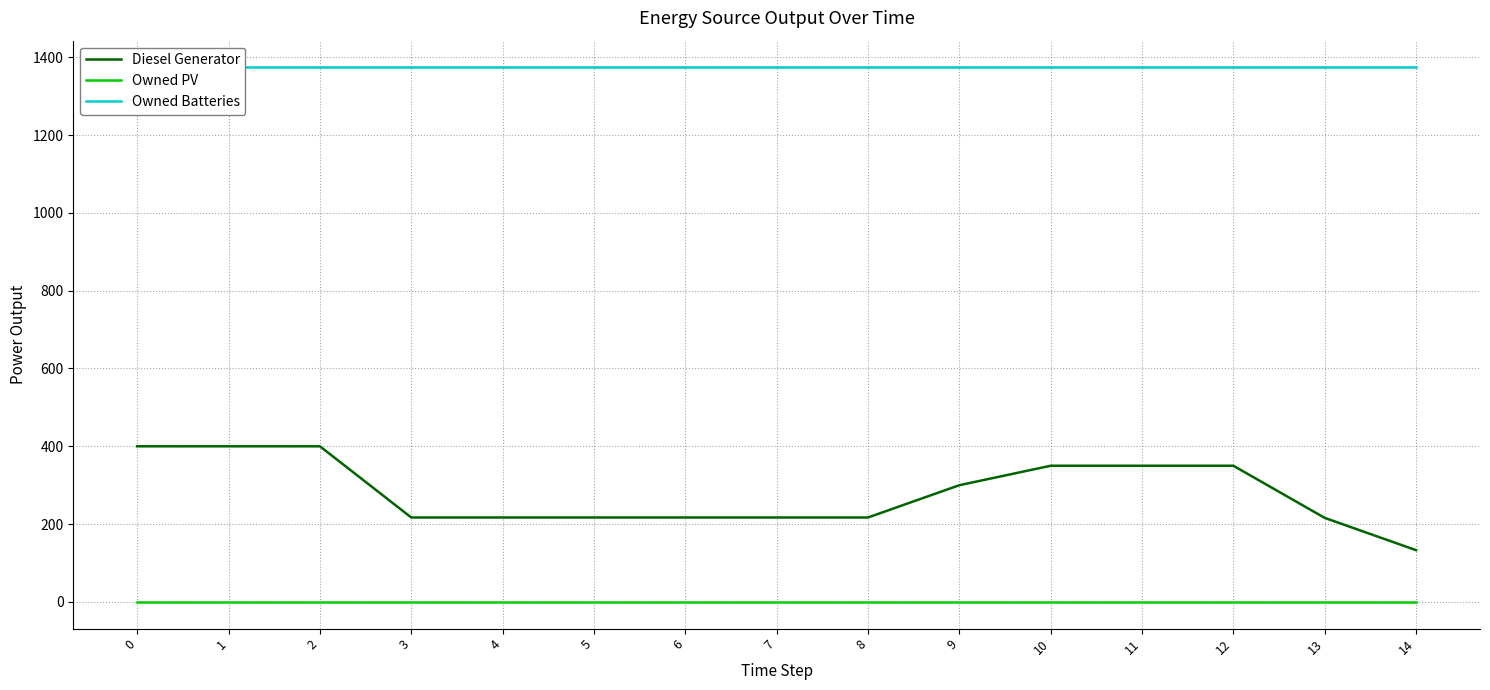

Reading right to left, list all the values displayed in this chart.

Diesel Generator: 133	216	350	350	350	300	217	217	217	217	217	217	400	400	400
Owned PV: 0	0	0	0	0	0	0	0	0	0	0	0	0	0	0
Owned Batteries: 1374	1374	1374	1374	1374	1374	1374	1374	1374	1374	1374	1374	1374	1374	1374